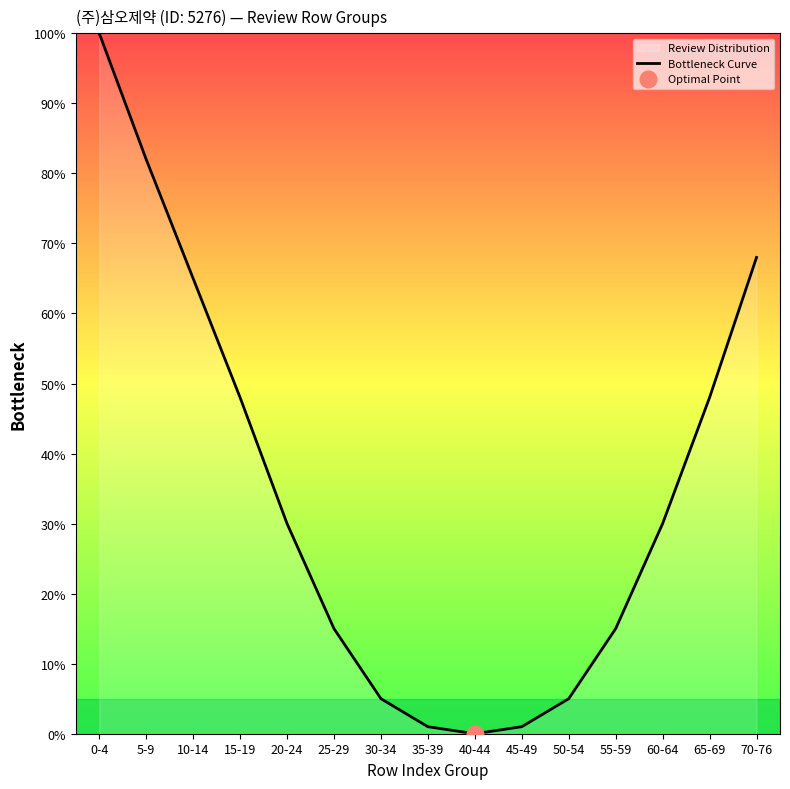

List the labels in order of value, smallest first.

40-44, 35-39, 45-49, 30-34, 50-54, 25-29, 55-59, 20-24, 60-64, 15-19, 65-69, 10-14, 70-76, 5-9, 0-4